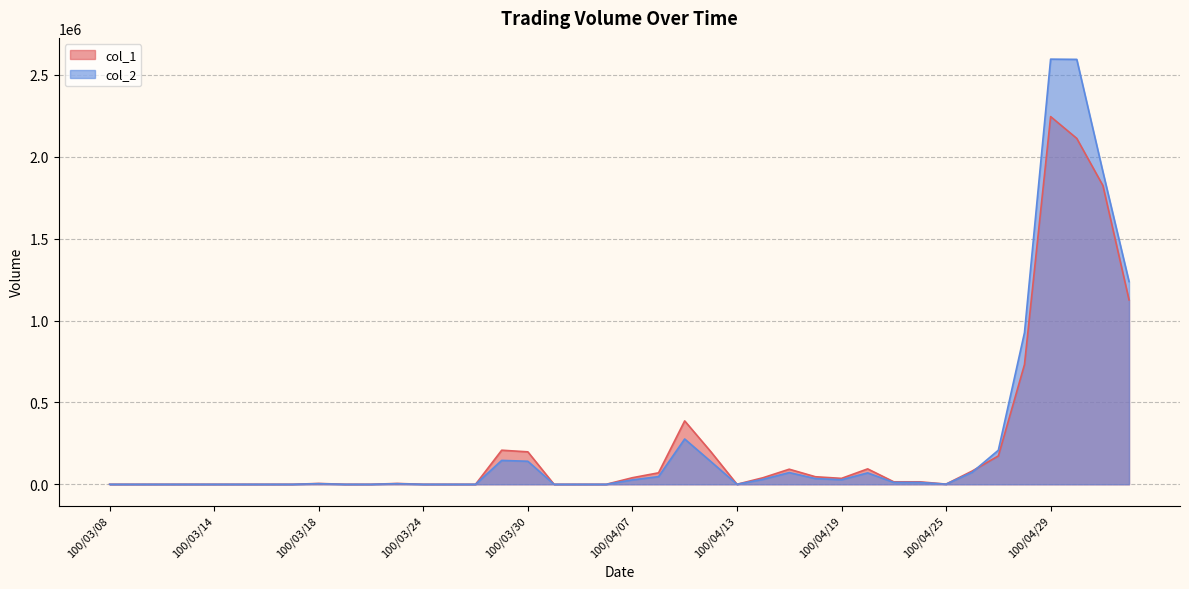

What position from the left is 100/04/27?

35